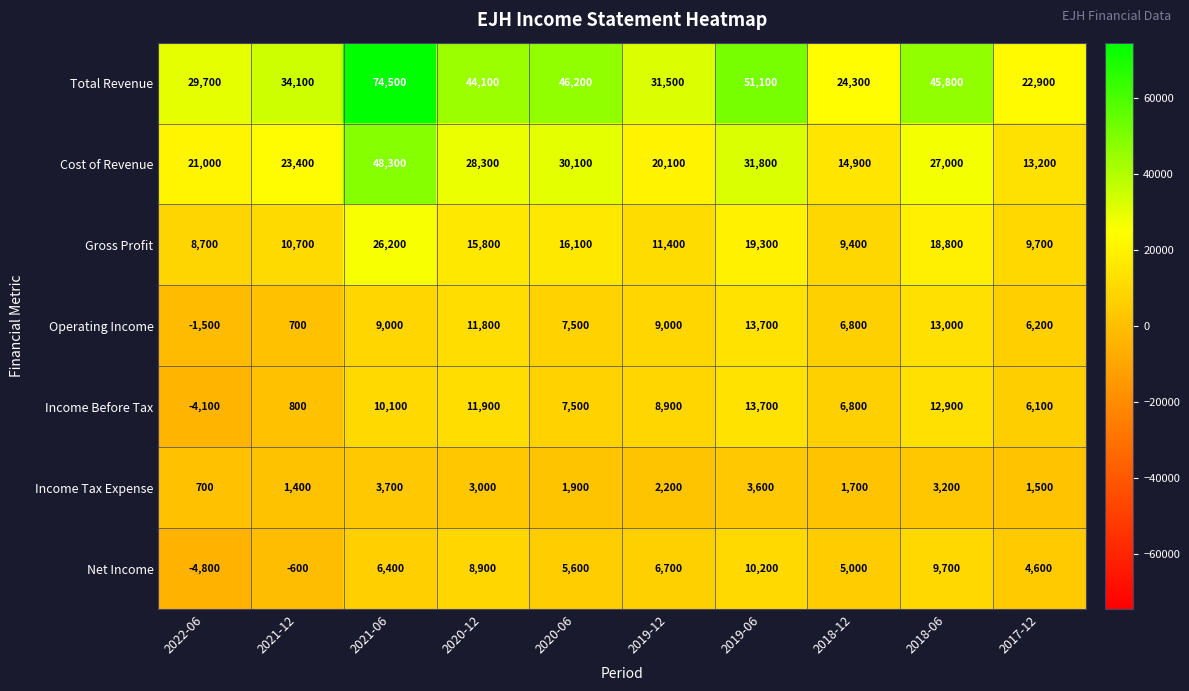

What is the minimum value for Income Tax Expense?

700